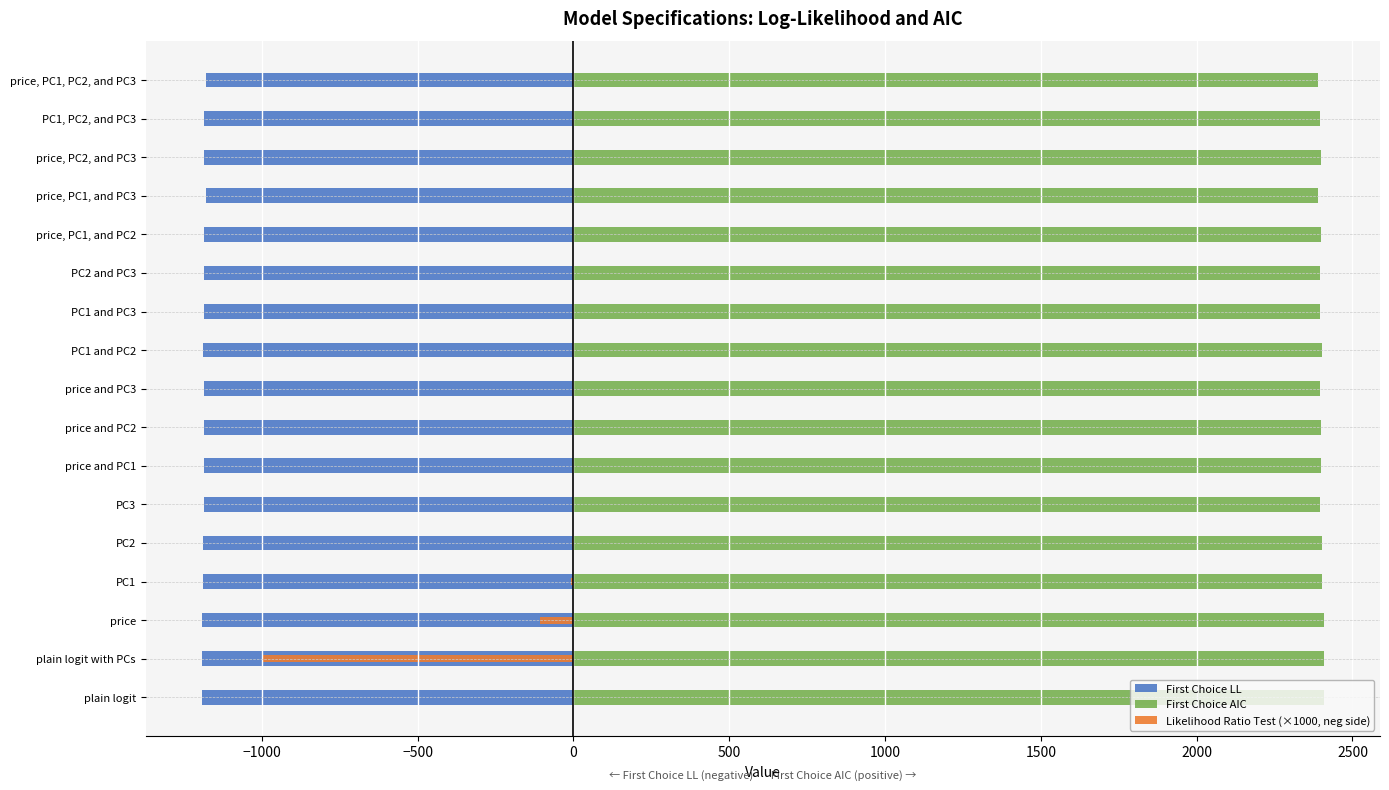

Which series has the largest range (max minus min)?

Likelihood Ratio Test (×1000, neg side)